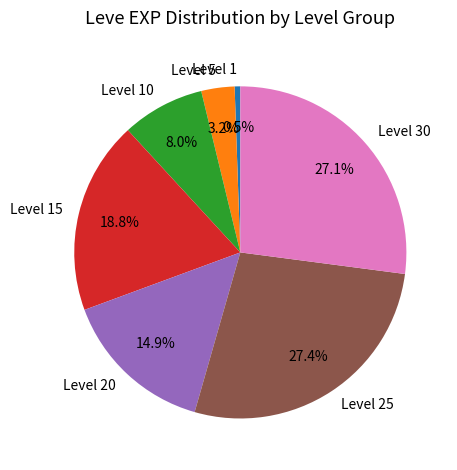

How many segments does this pie chart have?

7